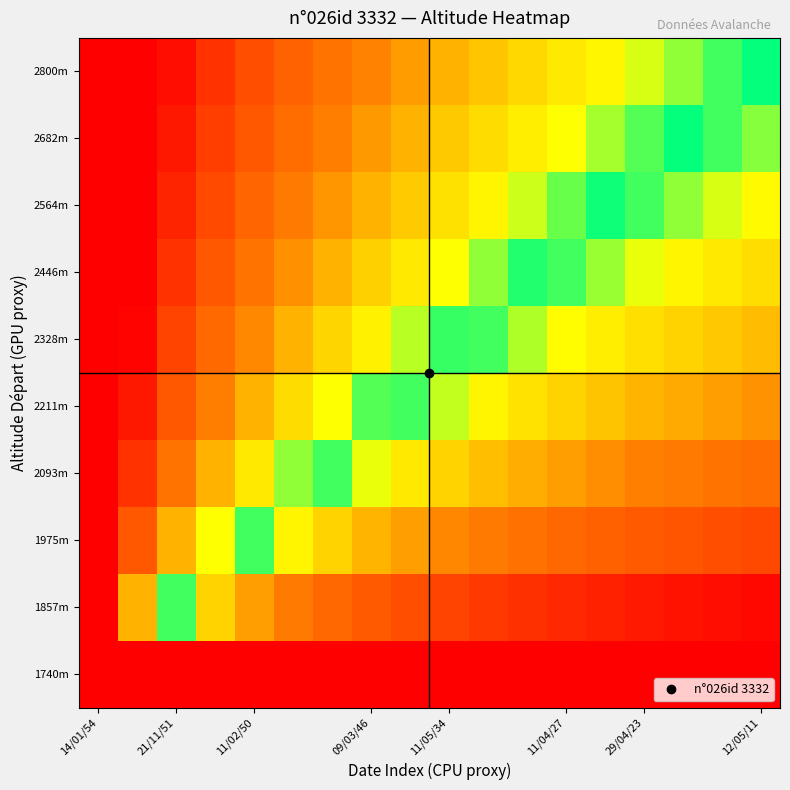

Which series has the widest spread of values?

1740m